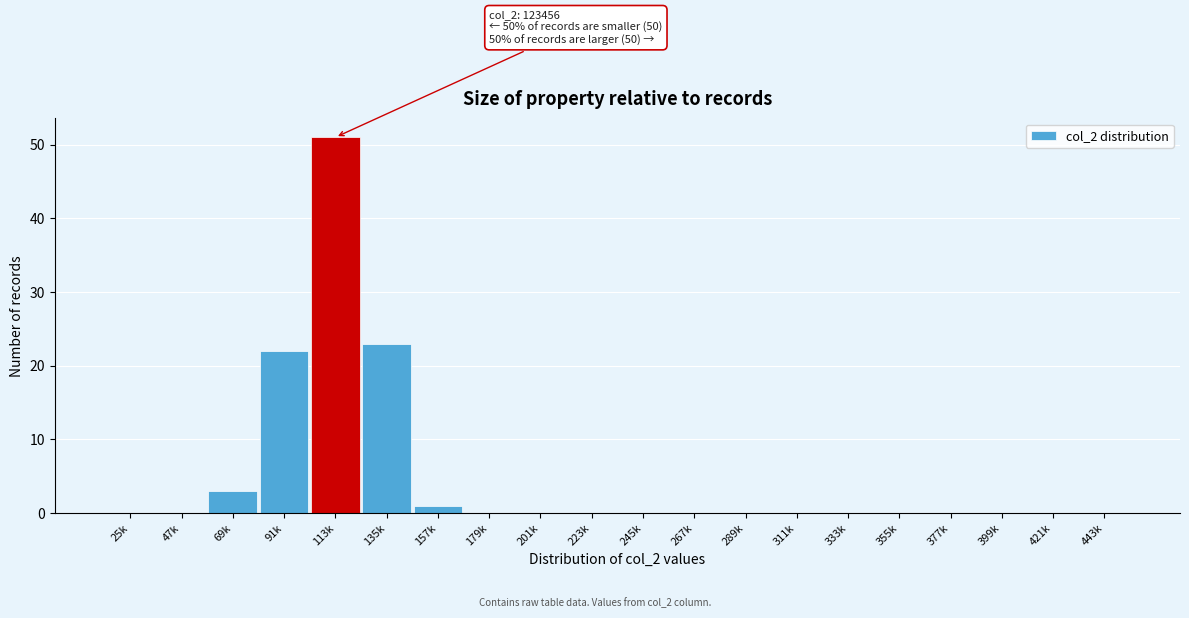

Reading left to right, extract all data points from this chart.

25k=0	47k=0	69k=3	91k=22	113k=51	135k=23	157k=1	179k=0	201k=0	223k=0	245k=0	267k=0	289k=0	311k=0	333k=0	355k=0	377k=0	399k=0	421k=0	443k=0